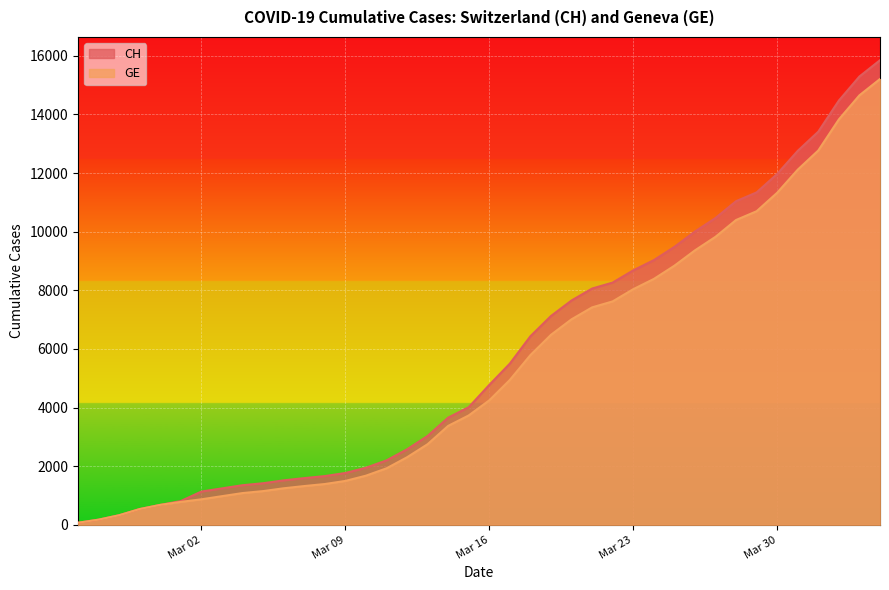

What is the lowest value of the GE series?

73